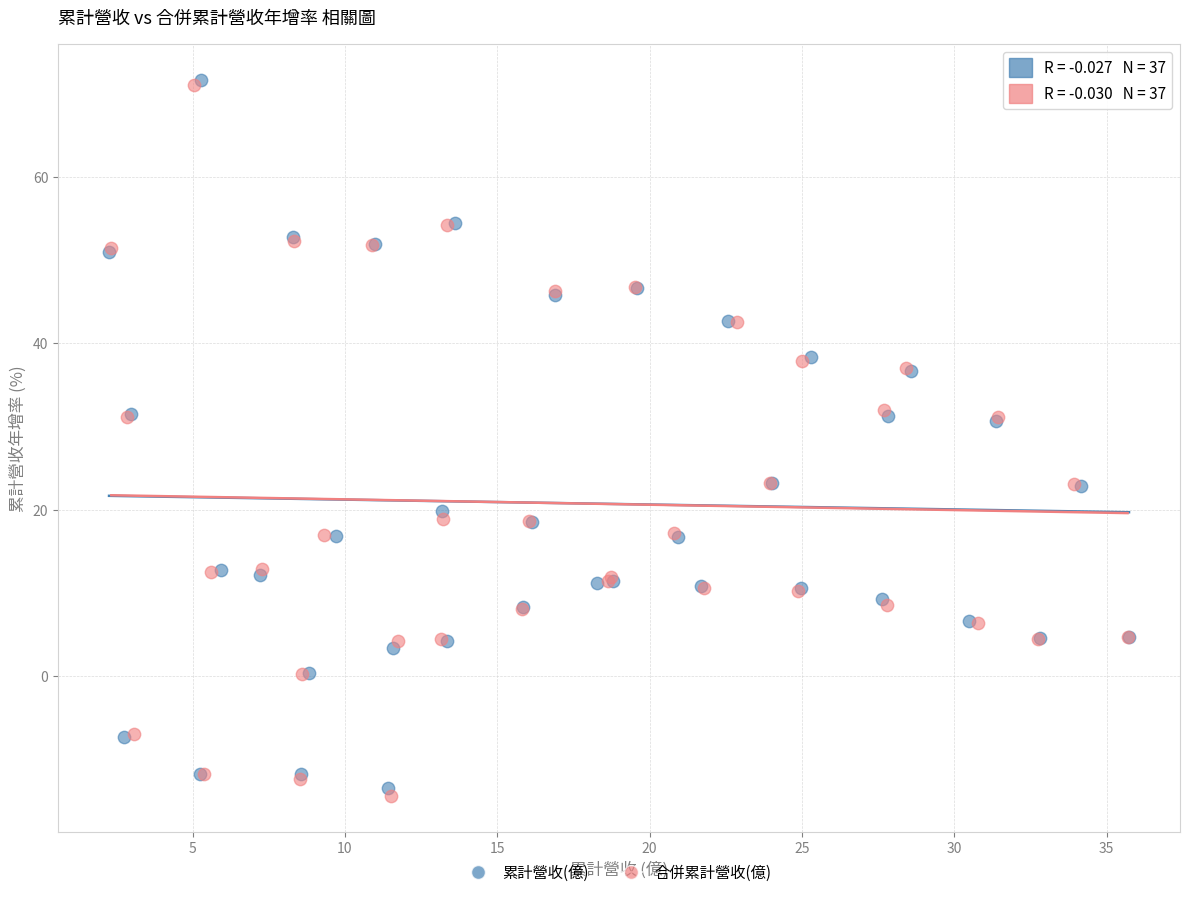

What are all the series names shown in the legend?

累計營收(億), 合併累計營收(億)